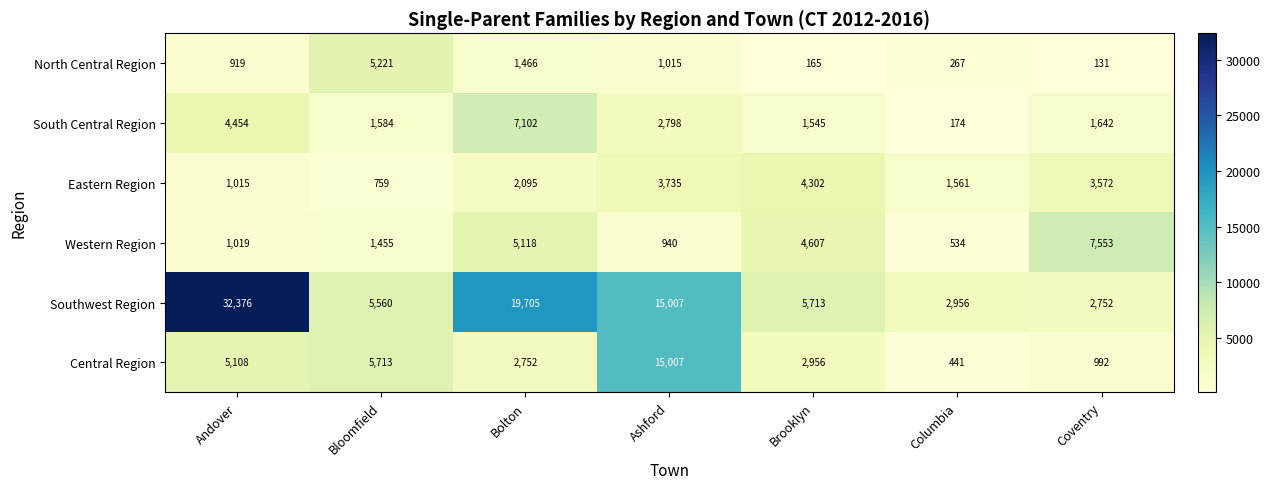

At which label is Eastern Region closest to 2530?

Bolton